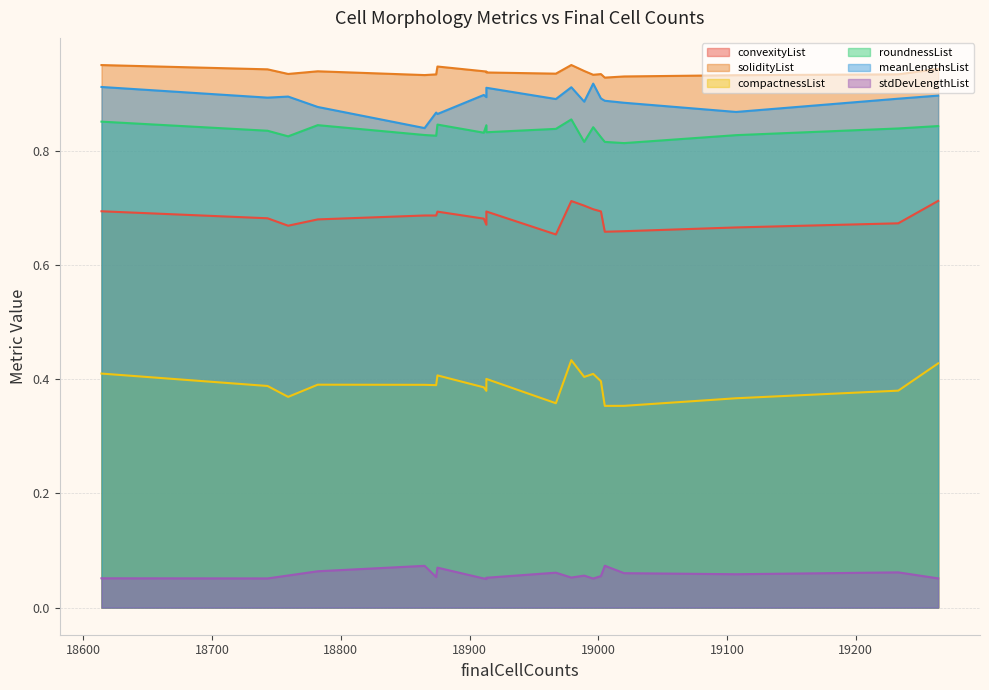

What is the label of the 18th point from the right?

18782